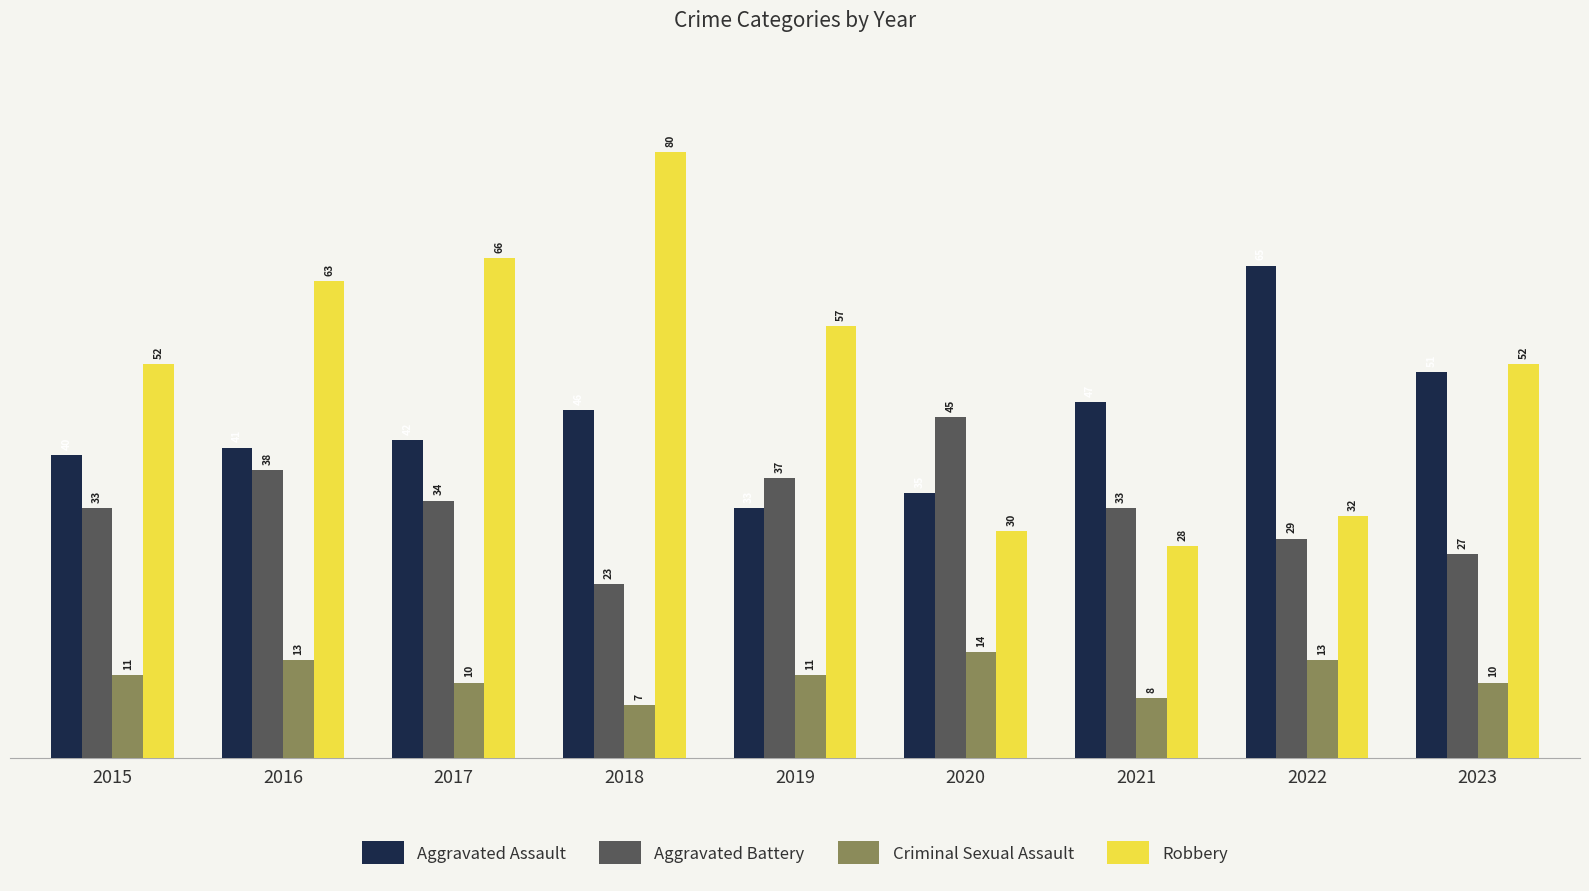

At which category is the sum across all series the highest?

2018